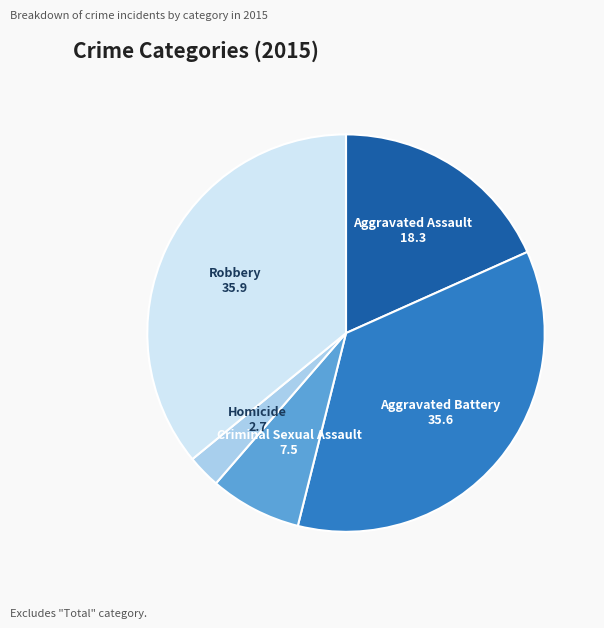

Is there any slice that represents more than half of the pie?

No